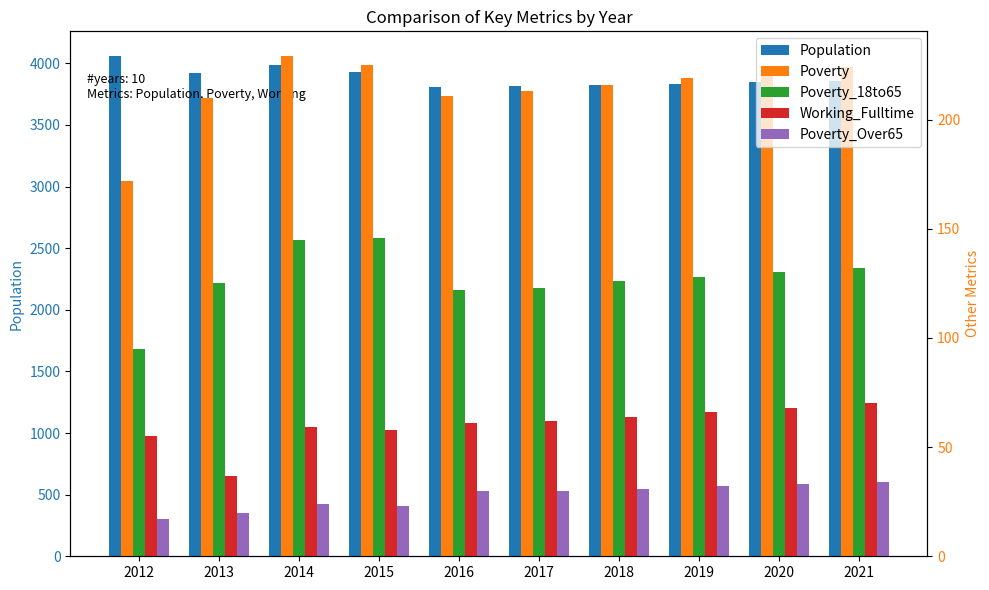

Count the number of categories in the chart.

10